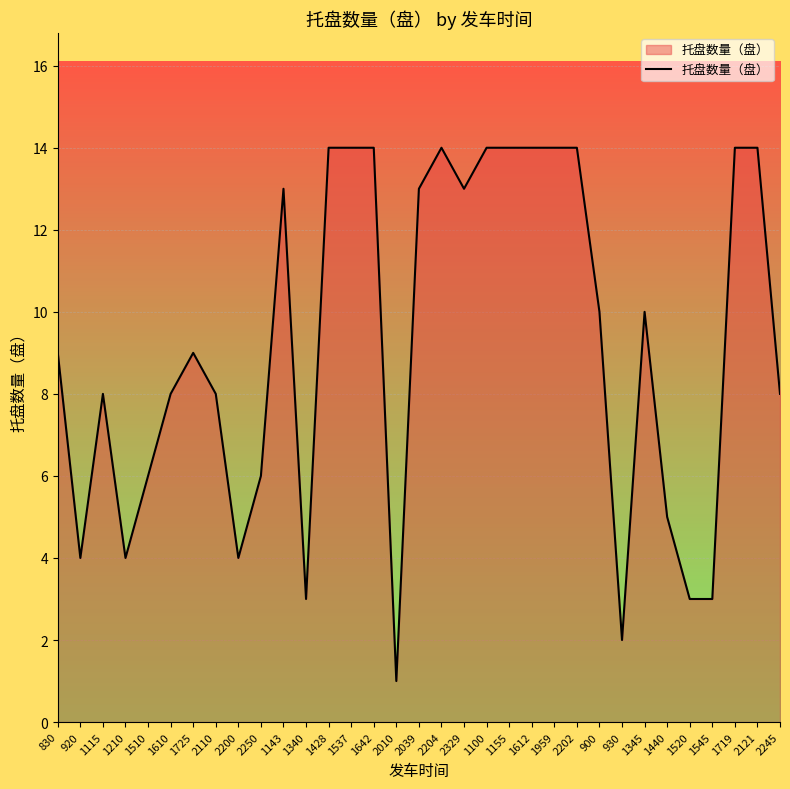

What is the greatest value displayed?

14